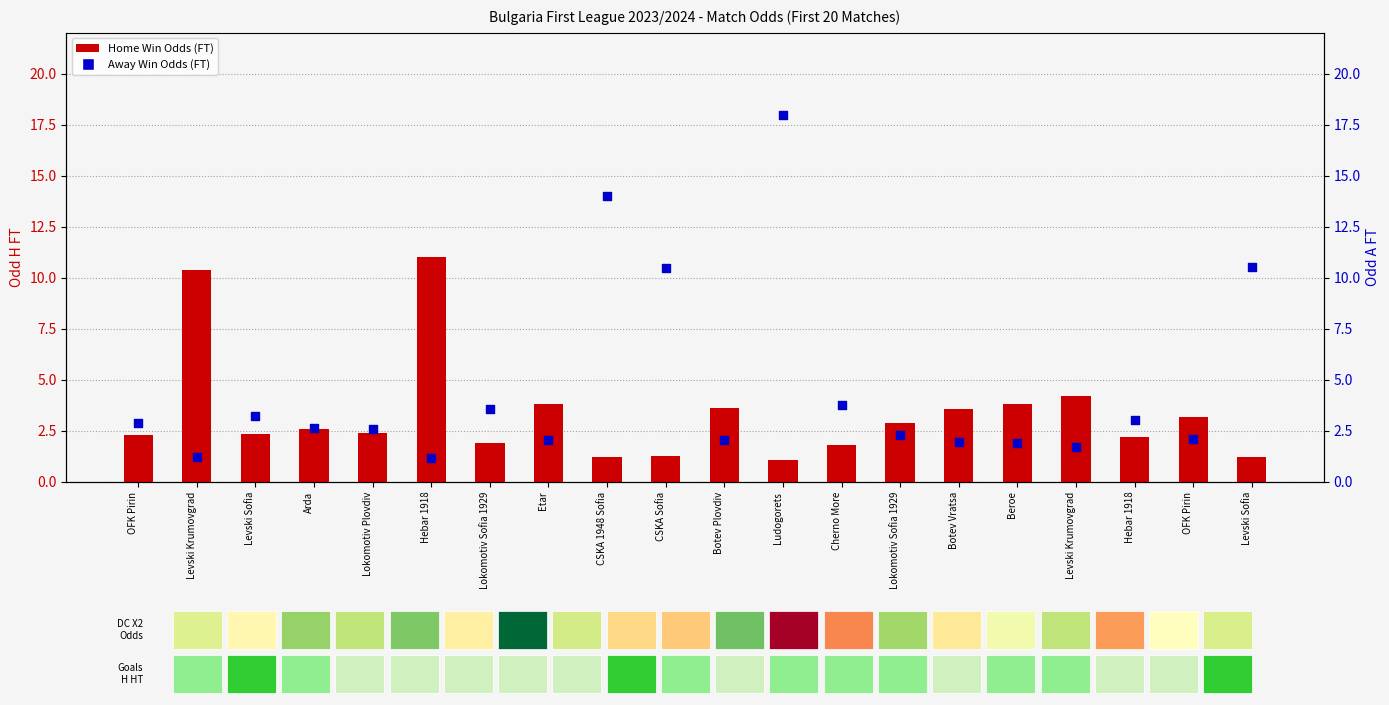

Is the value of Home Win Odds (FT) at Levski Krumovgrad greater than the value of Away Win Odds (FT) at Levski Sofia?

Yes